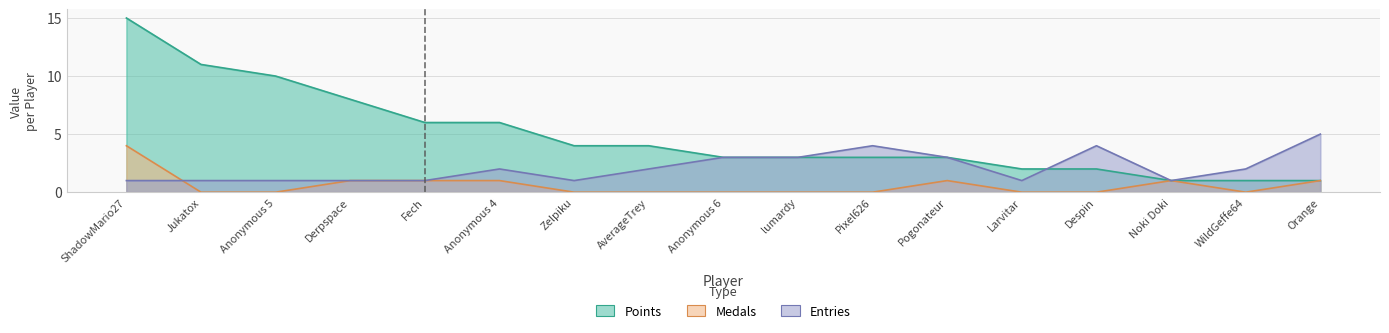

Reading left to right, list all the values displayed in this chart.

Entries: ShadowMario27=1	Jukatox=1	Anonymous 5=1	Derpspace=1	Fech=1	Anonymous 4=2	Zelpiku=1	AverageTrey=2	Anonymous 6=3	lumardy=3	Pixel626=4	Pogonateur=3	Larvitar=1	Despin=4	Noki Doki=1	WildGeffe64=2	Orange=5
Medals: ShadowMario27=4	Jukatox=0	Anonymous 5=0	Derpspace=1	Fech=1	Anonymous 4=1	Zelpiku=0	AverageTrey=0	Anonymous 6=0	lumardy=0	Pixel626=0	Pogonateur=1	Larvitar=0	Despin=0	Noki Doki=1	WildGeffe64=0	Orange=1
Points: ShadowMario27=15	Jukatox=11	Anonymous 5=10	Derpspace=8	Fech=6	Anonymous 4=6	Zelpiku=4	AverageTrey=4	Anonymous 6=3	lumardy=3	Pixel626=3	Pogonateur=3	Larvitar=2	Despin=2	Noki Doki=1	WildGeffe64=1	Orange=1